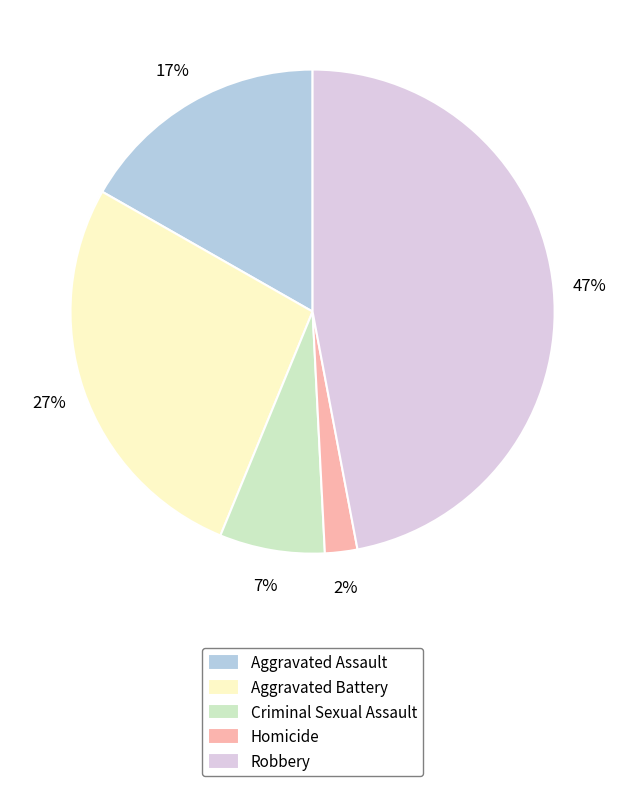

Is there a majority slice in this chart?

No